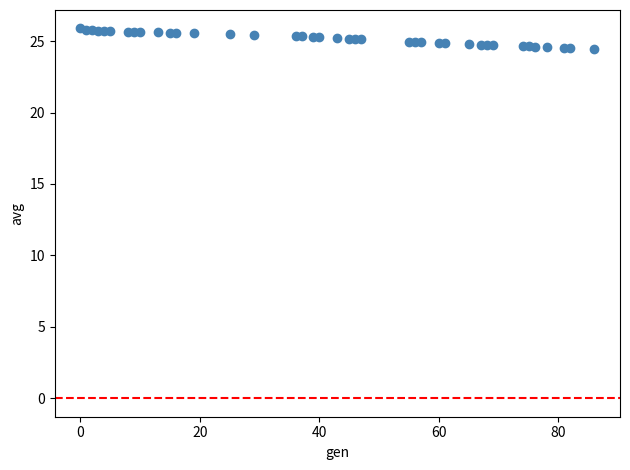

What is the range of Y values (max minus min)?

1.4